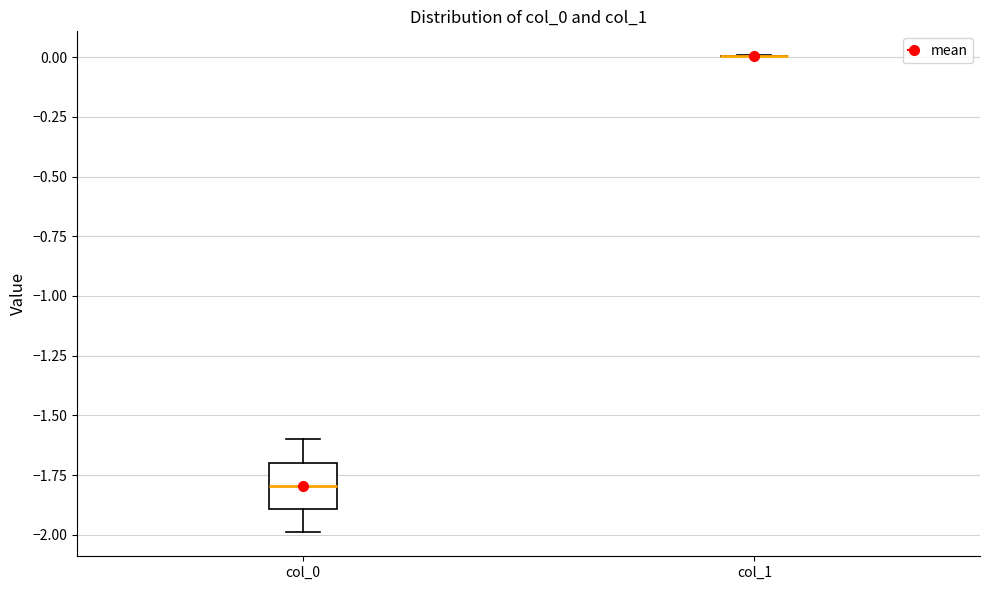

Reading left to right, read every box against the y-axis: the position of its median line, the range the box covers, and the ends of its whiskers. The values are not printed on the chart, so give them approximately, as read against the axis.

col_0: median -1.8, box -1.9 to -1.7, whiskers -2.0 to -1.6
col_1: box collapsed to a line at 0.0, whiskers 0.0 to 0.0